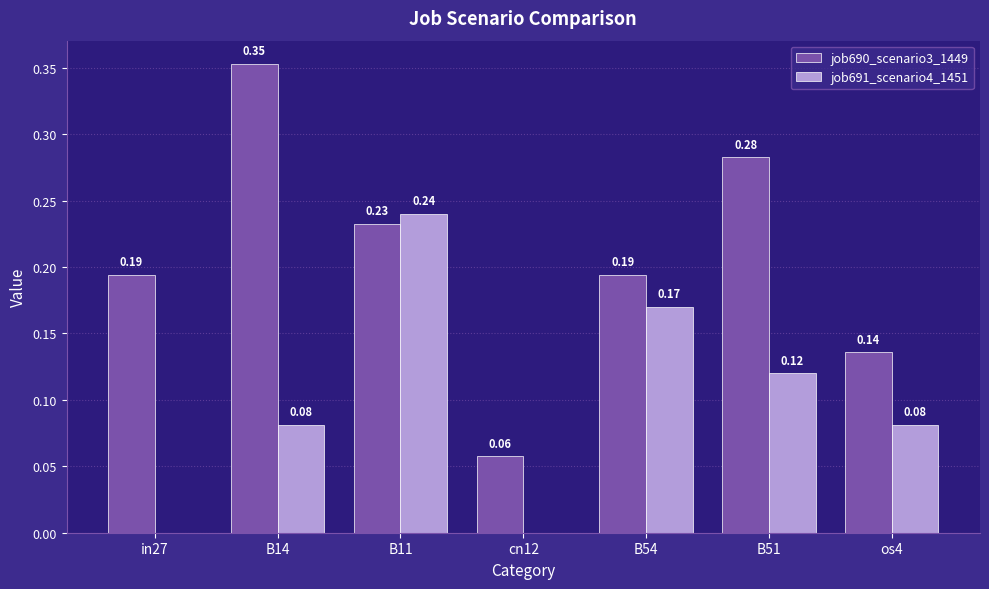

Which series changed the most between B11 and B54?

job691_scenario4_1451